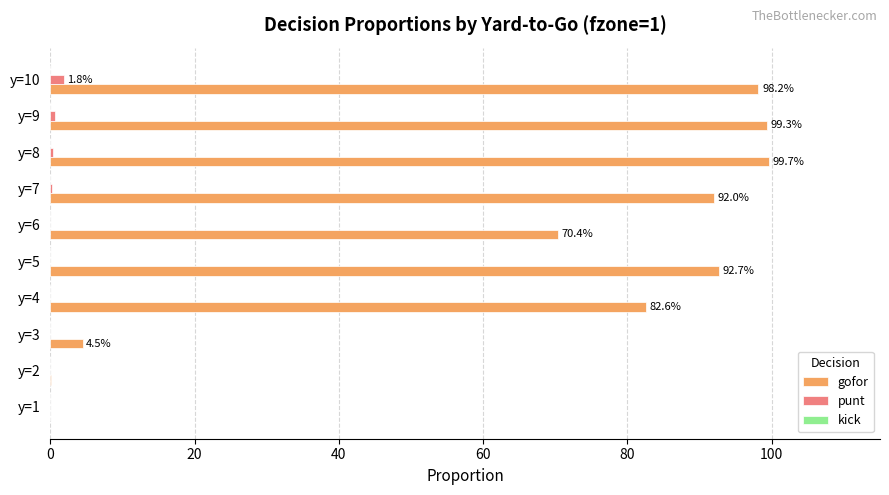

True or false: gofor has a value of 92.0 at y=7.

True